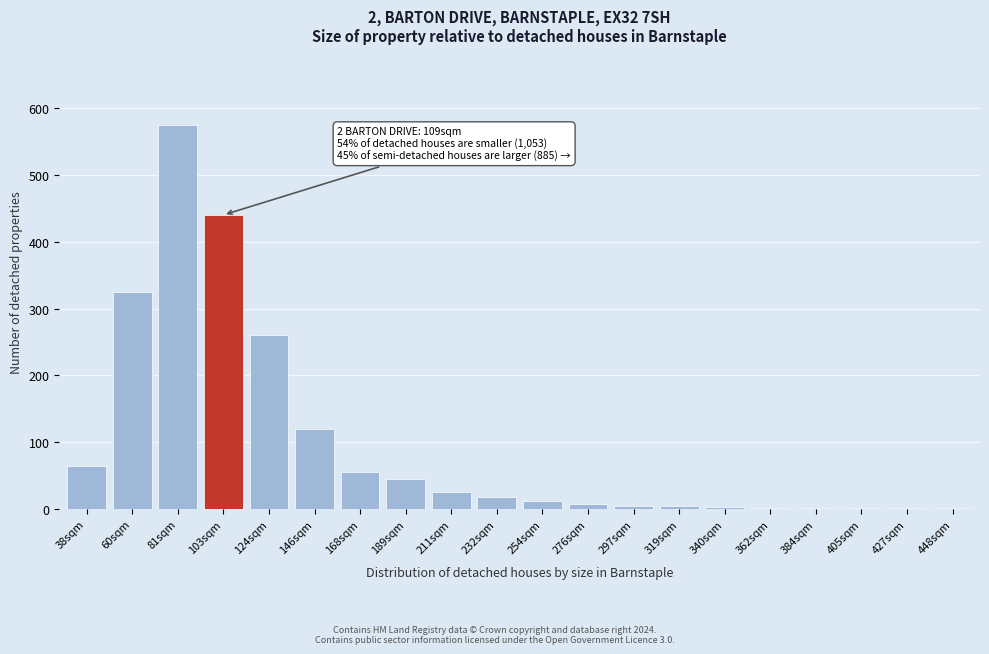

What is the sum of all values?

1967